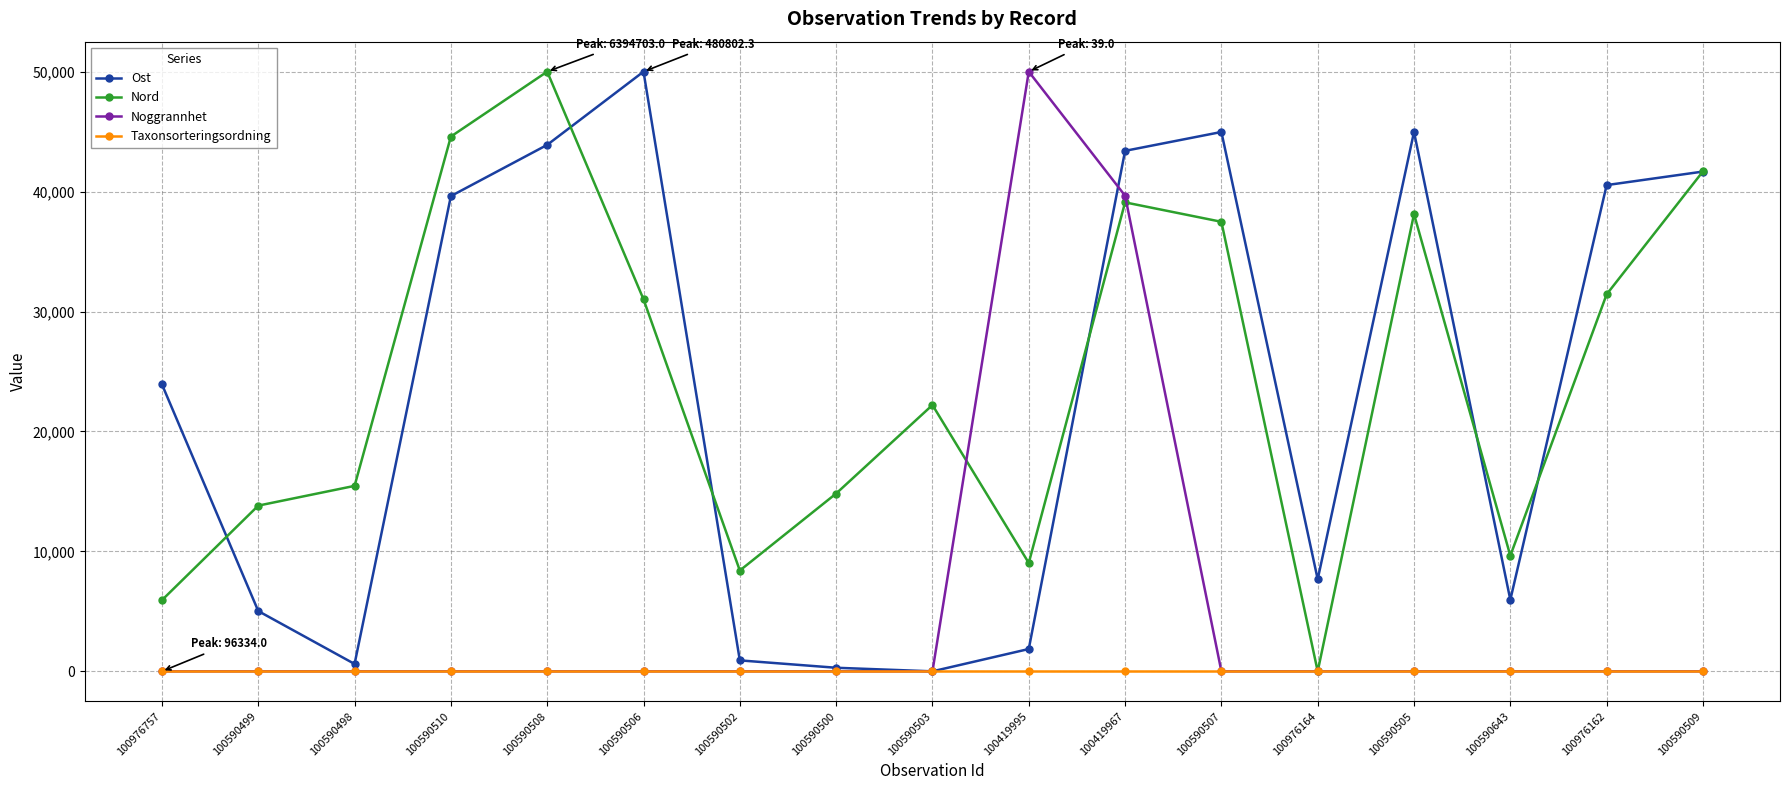

What is the maximum value shown in the chart?

50000.0